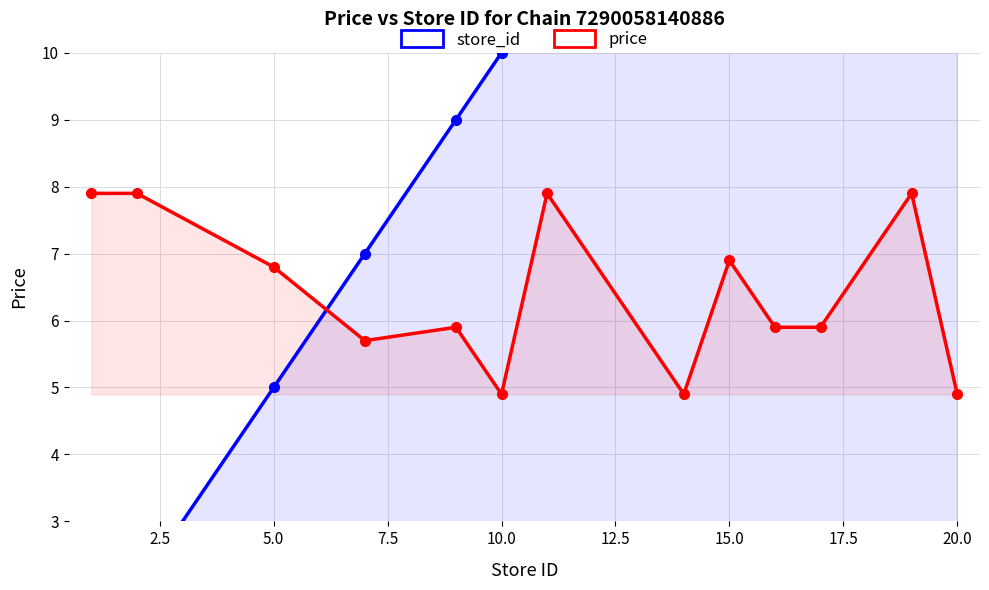

Does the chart have visible grid lines?

Yes